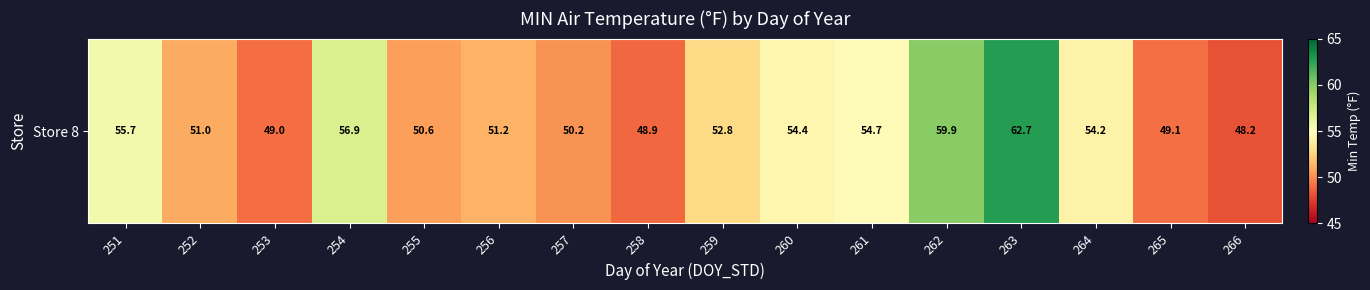

What is the change in value from 253 to 264?

+5.2